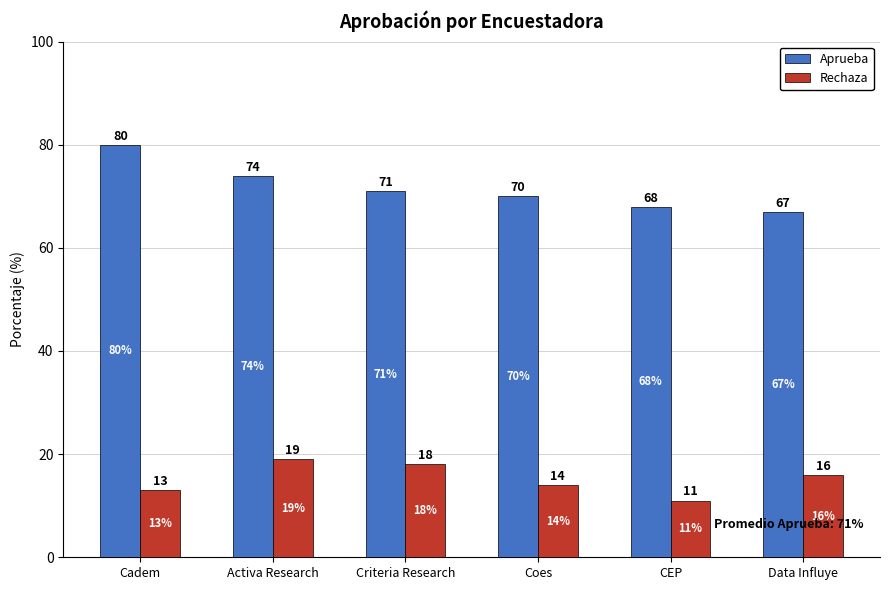

List the series in order of their peak value, highest first.

Aprueba, Rechaza